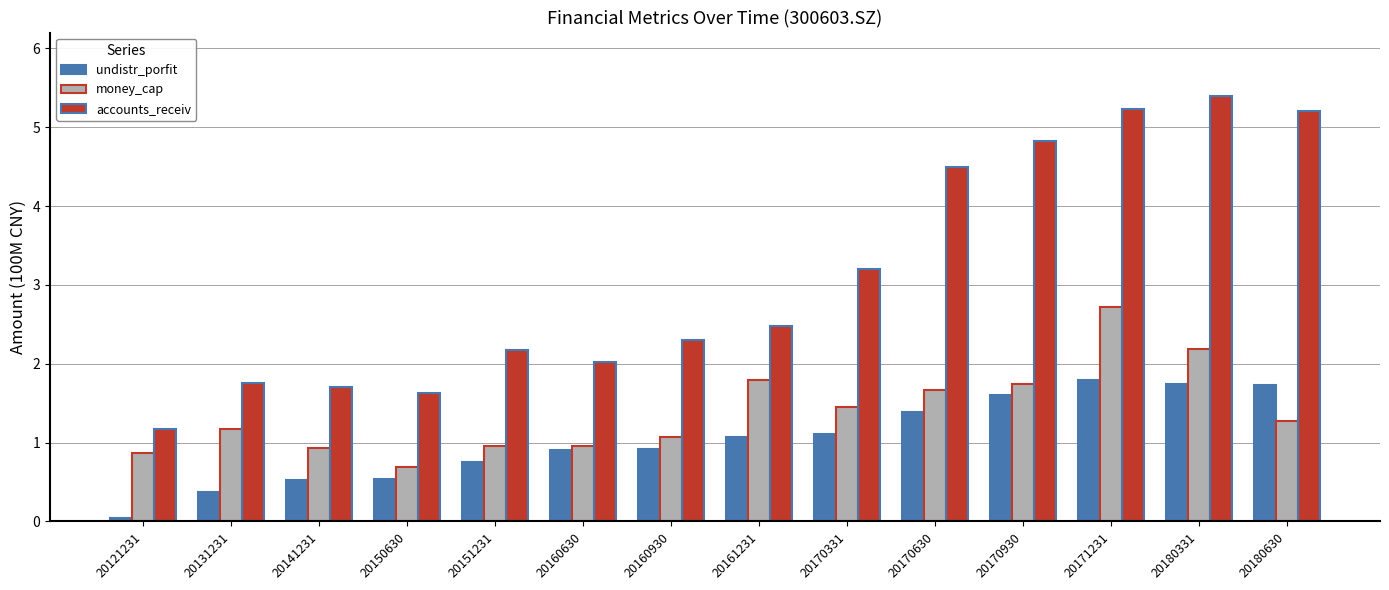

At which category is the sum across all series the highest?

20171231